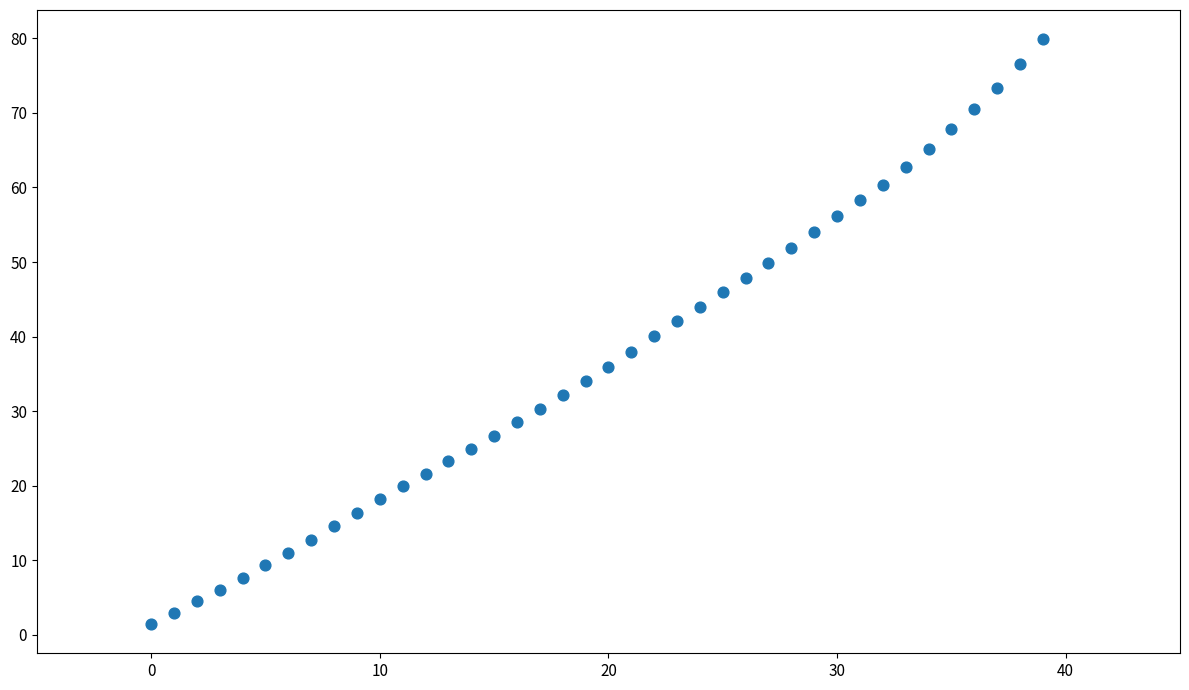

What is the range of Y values (max minus min)?

78.5